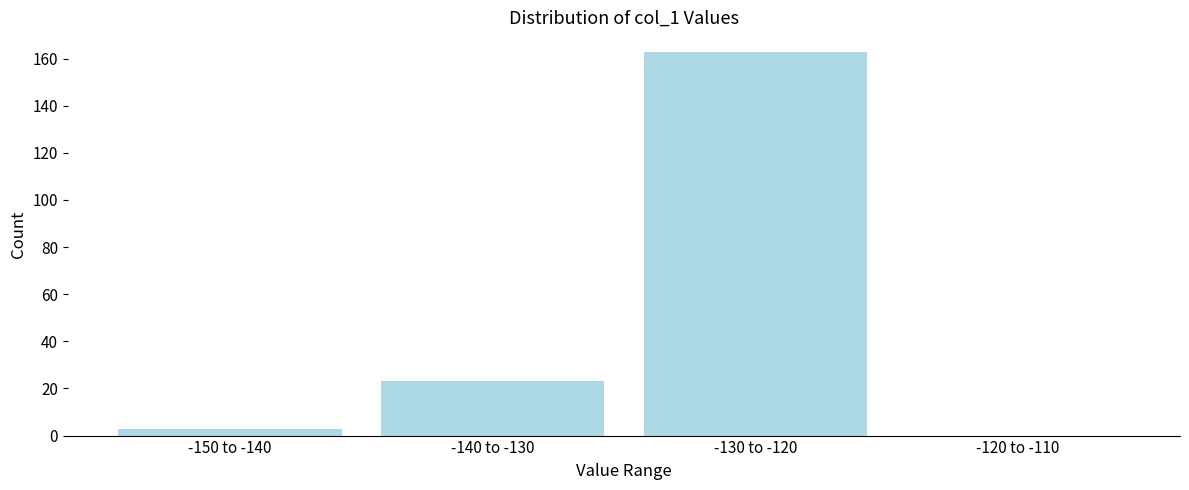

Reading right to left, transcribe all the data shown in this chart.

-120 to -110=0	-130 to -120=163	-140 to -130=23	-150 to -140=3